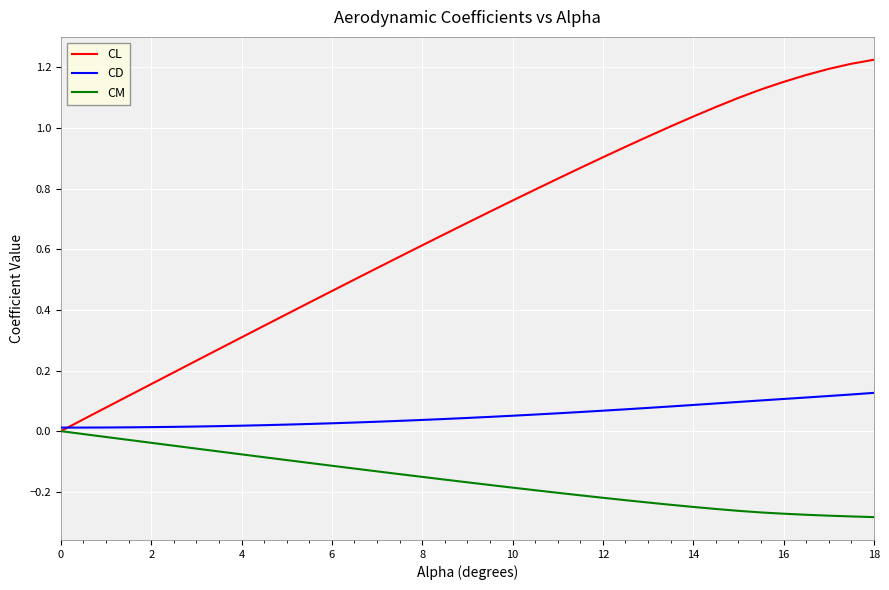

Which series has the largest total across all categories?

CL